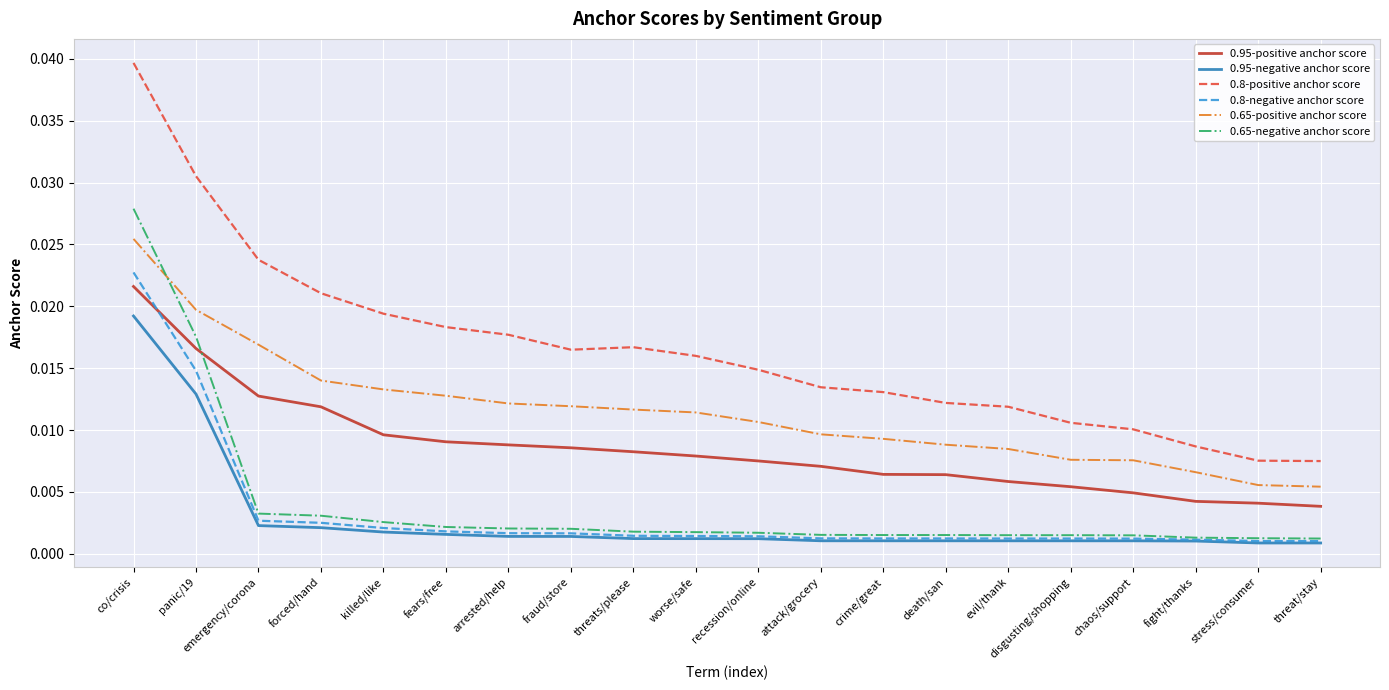

True or false: 0.65-negative anchor score and 0.8-positive anchor score cross at least once.

False